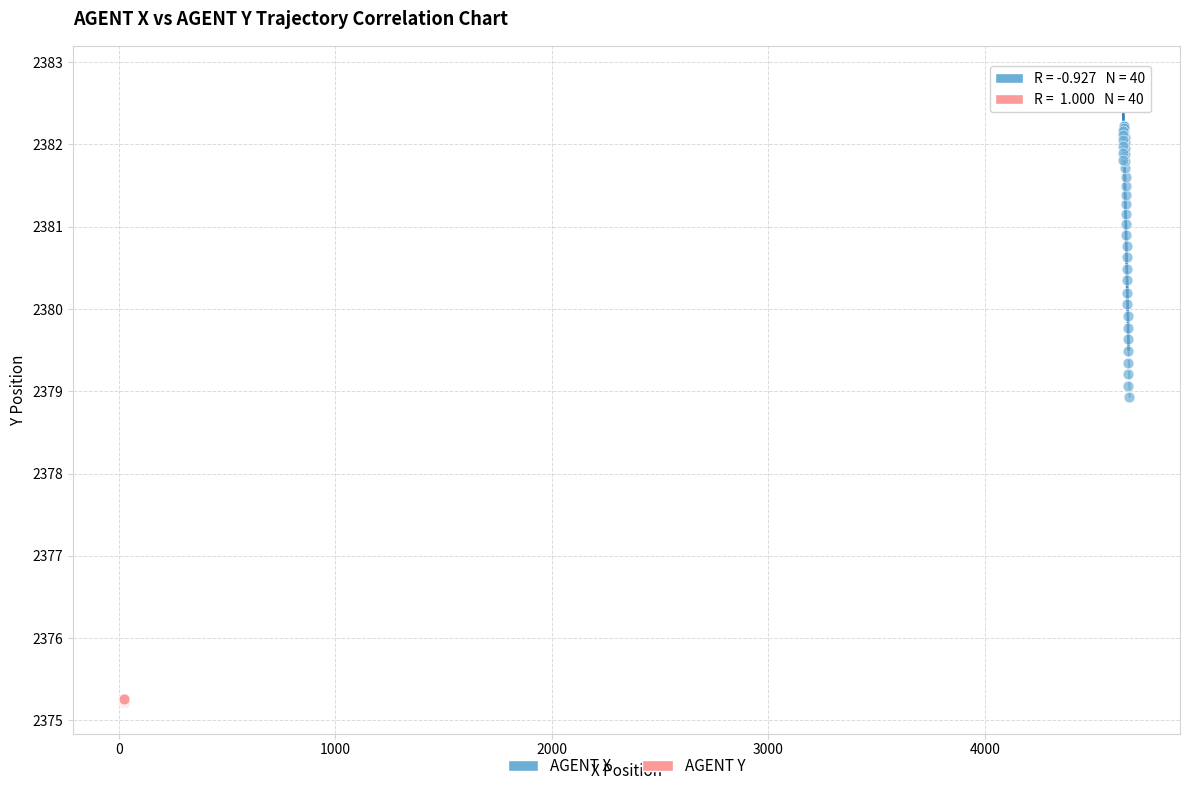

What are all the series names shown in the legend?

AGENT X, AGENT Y